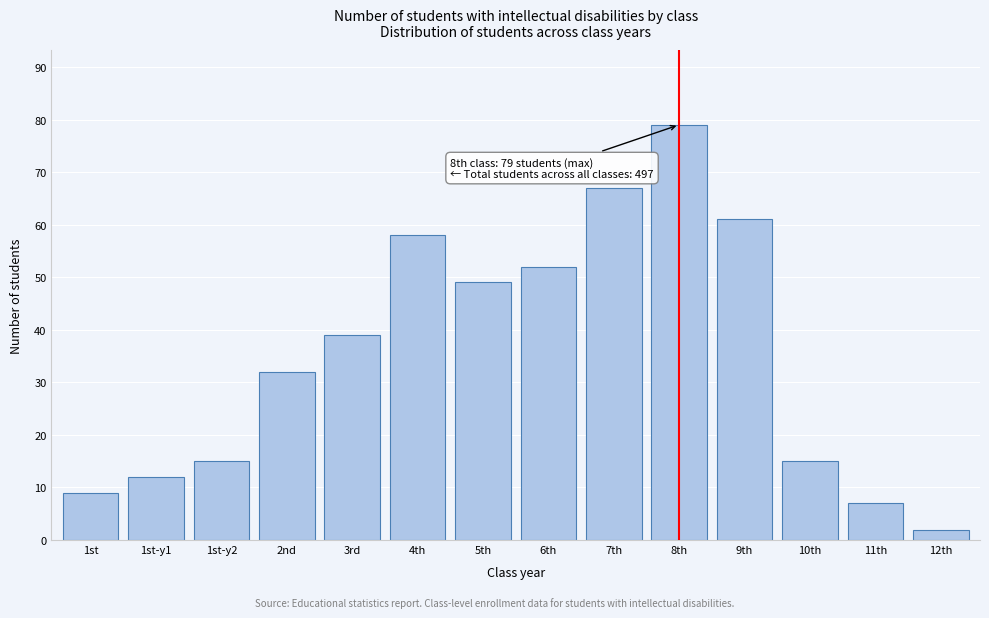

Reading left to right, transcribe all the data shown in this chart.

1st=9	1st-y1=12	1st-y2=15	2nd=32	3rd=39	4th=58	5th=49	6th=52	7th=67	8th=79	9th=61	10th=15	11th=7	12th=2